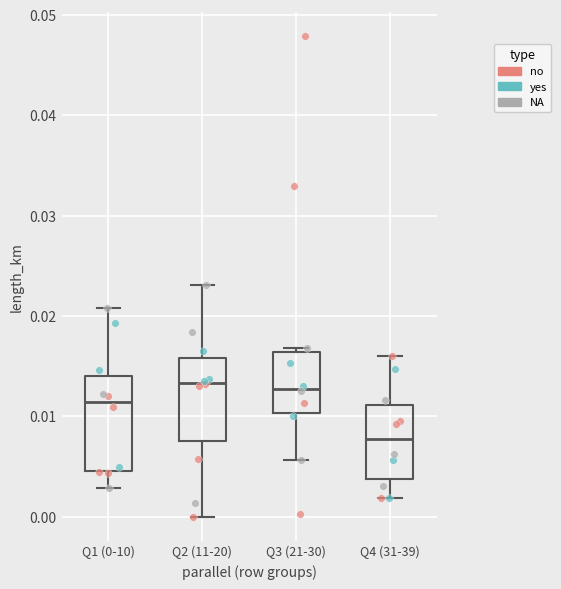

Where is the lower edge of the box for Q4 (31-39) on the y-axis? The values are not printed on the chart, so give them approximately, as read against the axis.

0.004